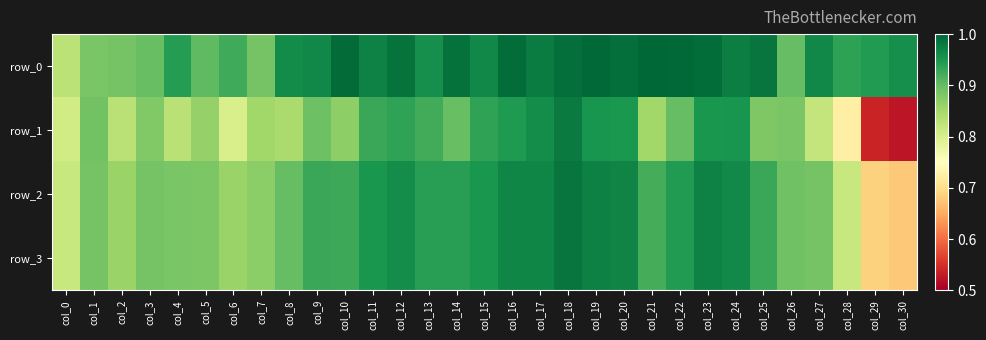

Which series has the widest spread of values?

row_1